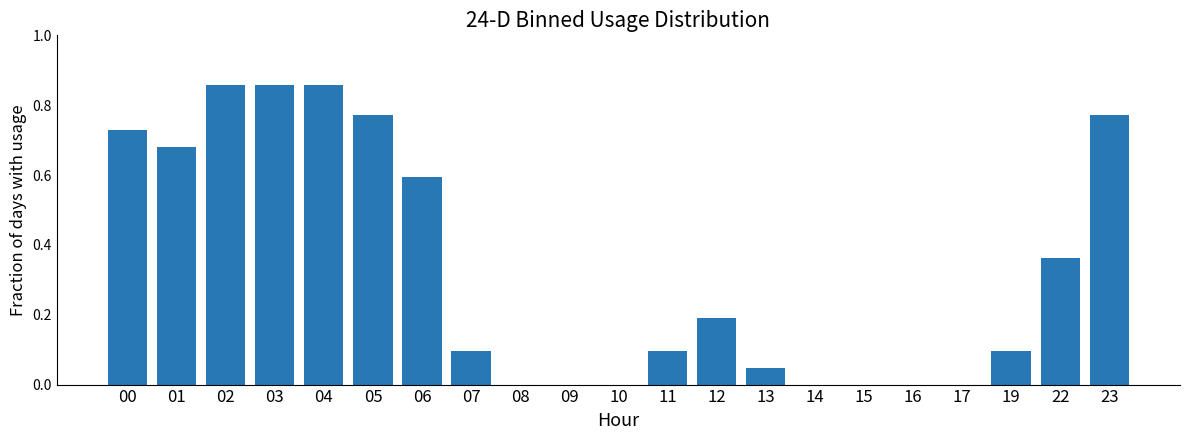

The chart shows a value of 0.5 at 17. True or false?

False